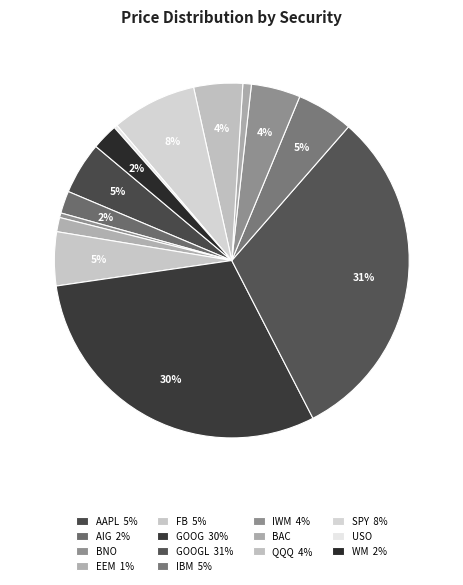

Is there any slice that represents more than half of the pie?

No